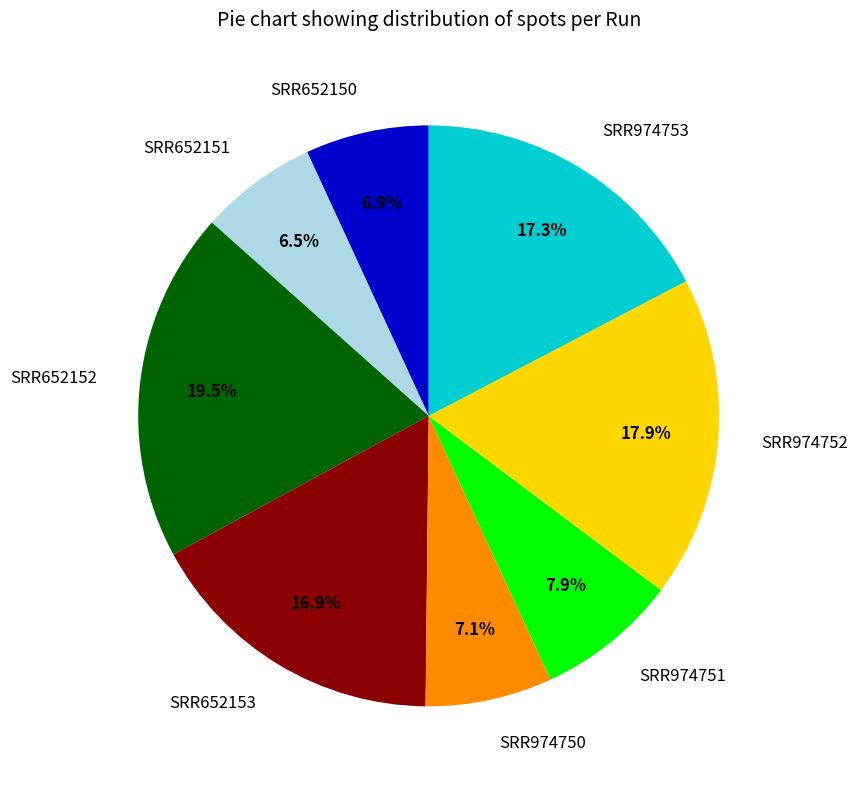

What is the total percentage of SRR652150 and SRR974752?

24.8%